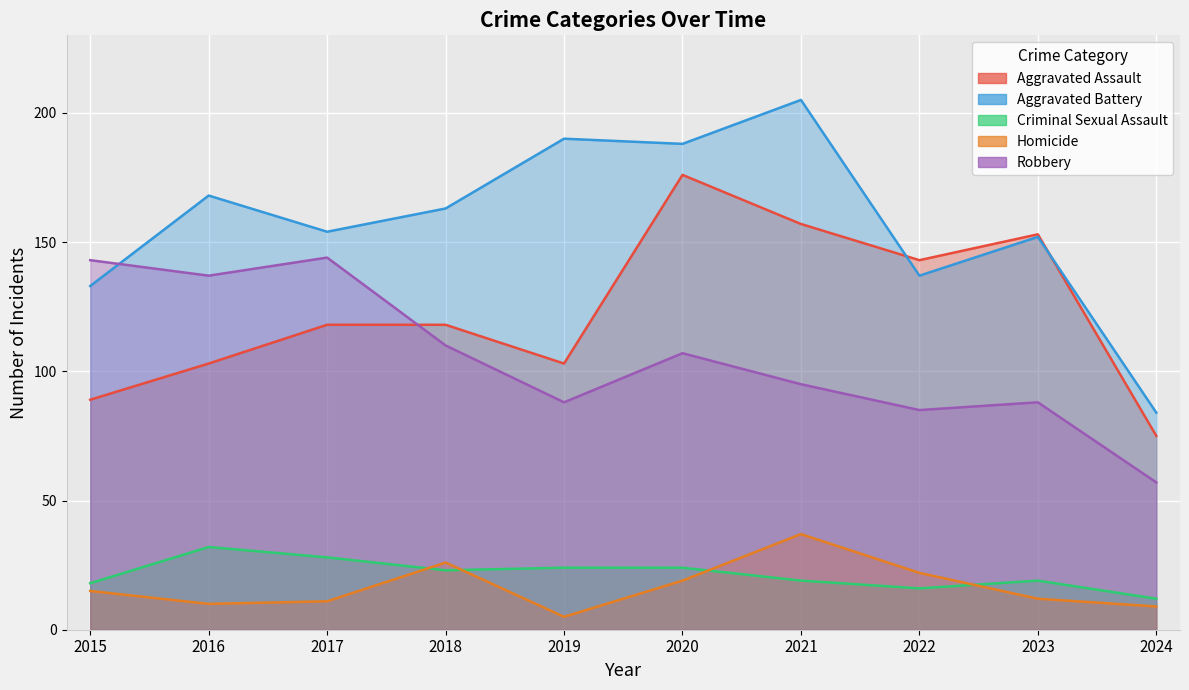

How many interior local peaks does the Aggravated Assault series have?

2